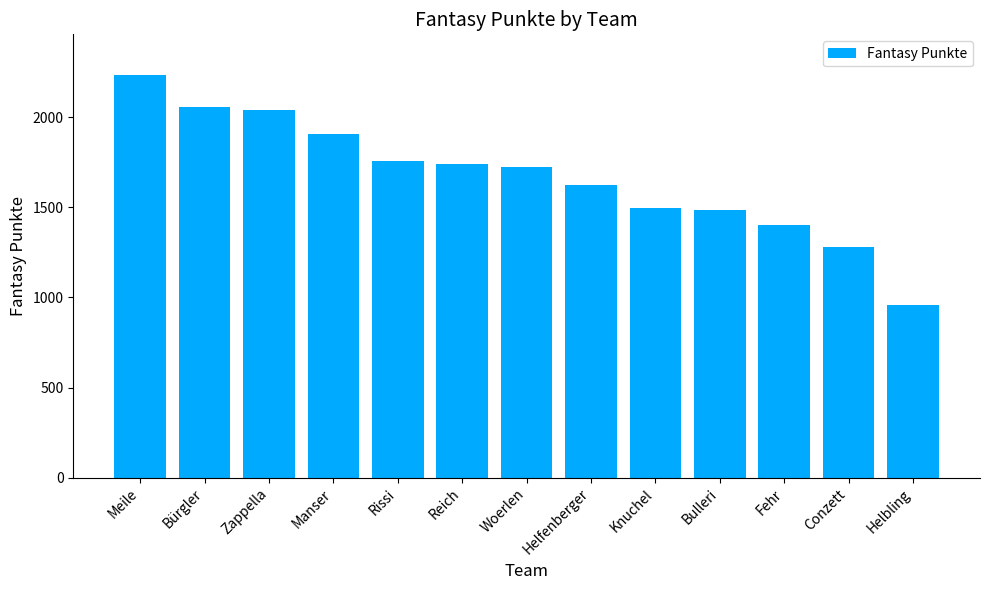

What is the value of the 11th bar from the left?

1402